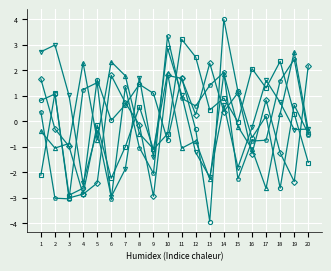

What is the spread (max minus min) of values at 10?

4.1